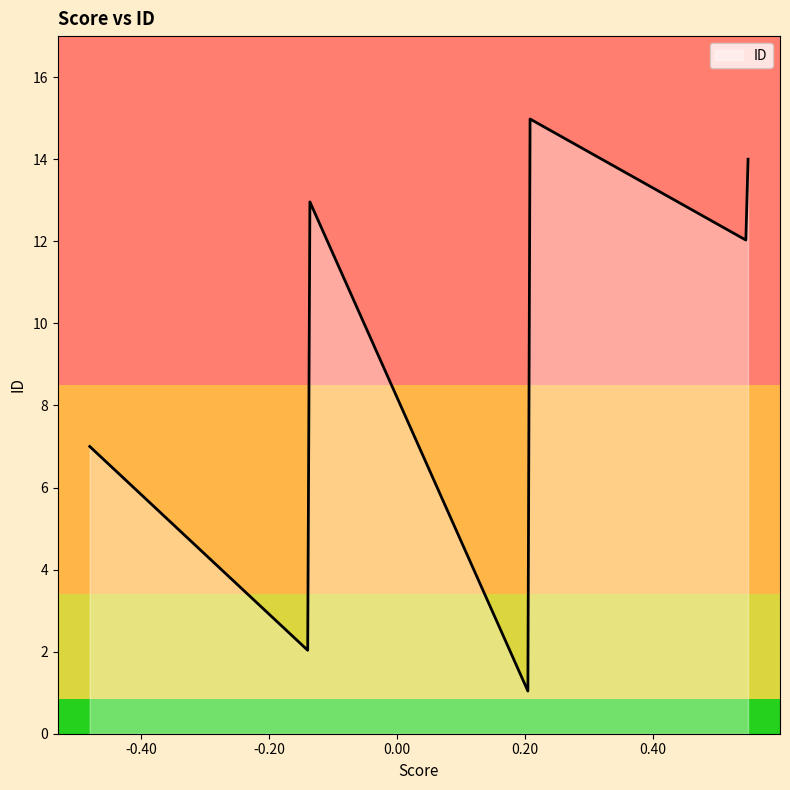

What is the smallest value displayed?

1.0